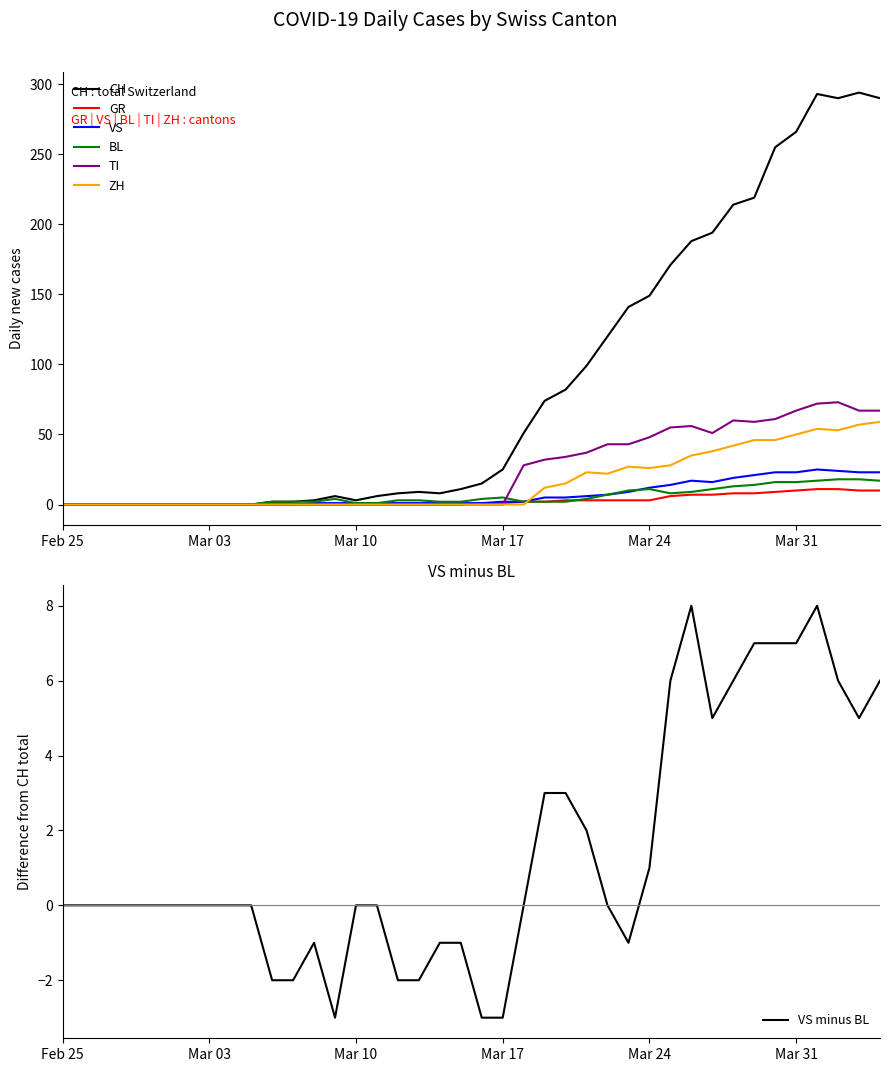

What are all the series names shown in the legend?

CH, GR, VS, BL, TI, ZH